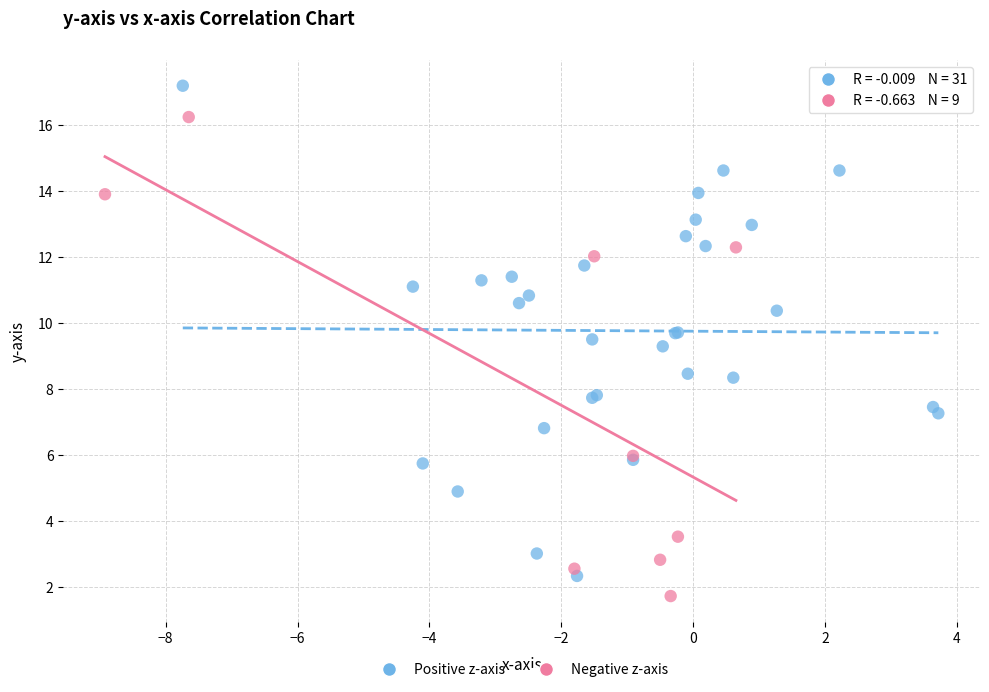

Which series reaches the maximum Y coordinate?

Positive z-axis